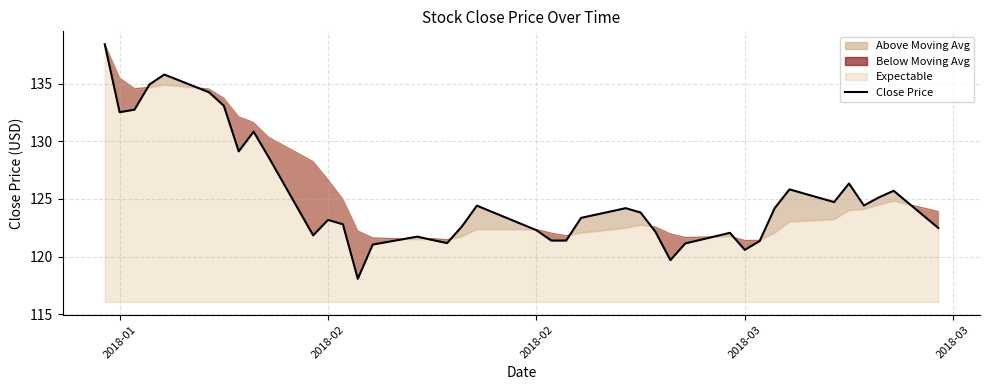

How many lines are shown in the chart?

1